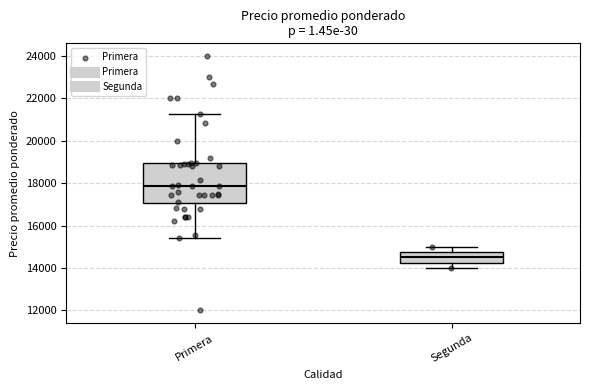

Which box has the lowest median line?

Segunda